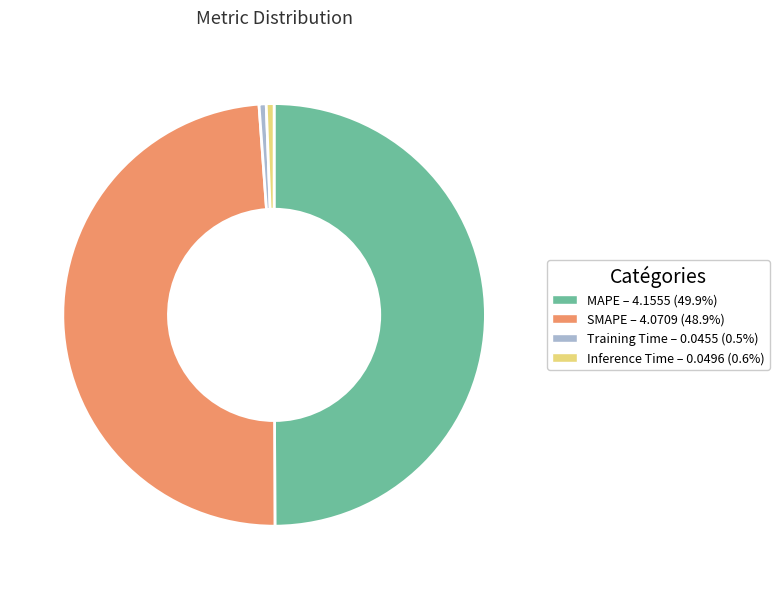

Which category has the biggest portion of the pie?

MAPE